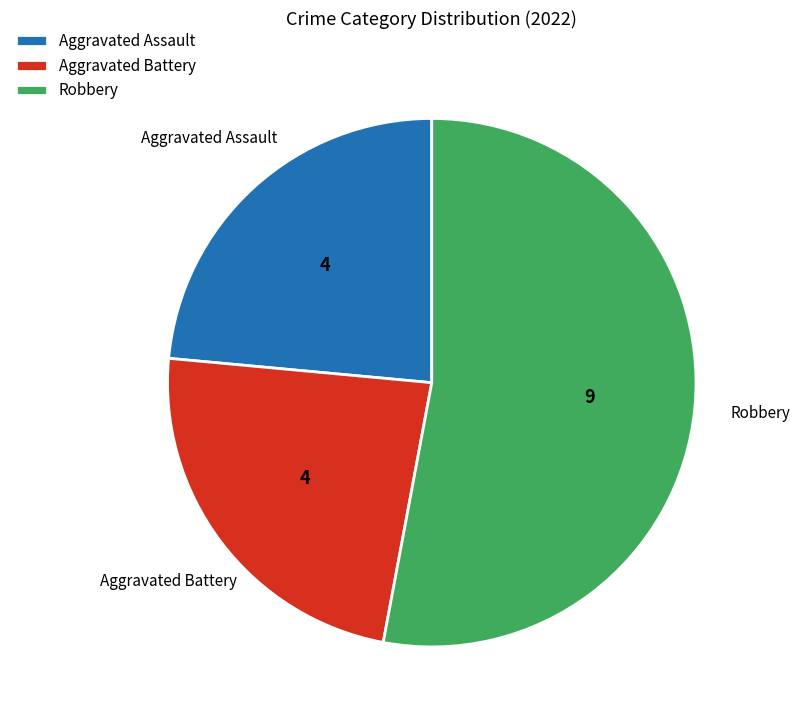

Is there any slice that represents more than half of the pie?

Yes